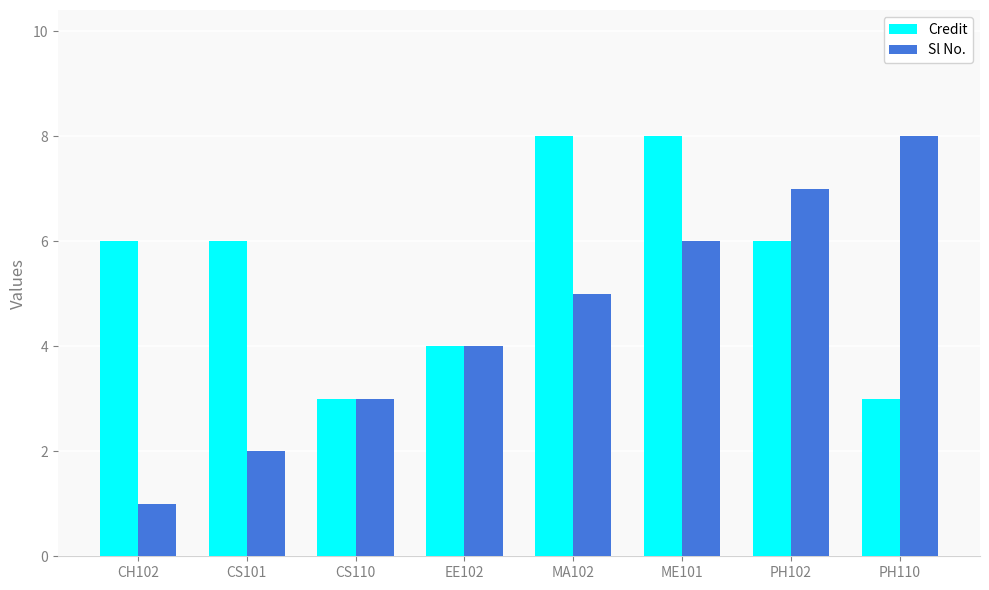

What is the highest value of the Sl No. series?

8